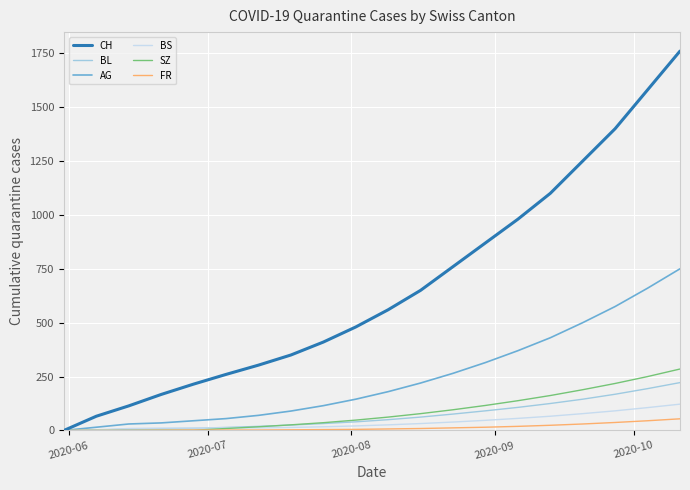

At how many categories does at least one series exceed 1276?

3